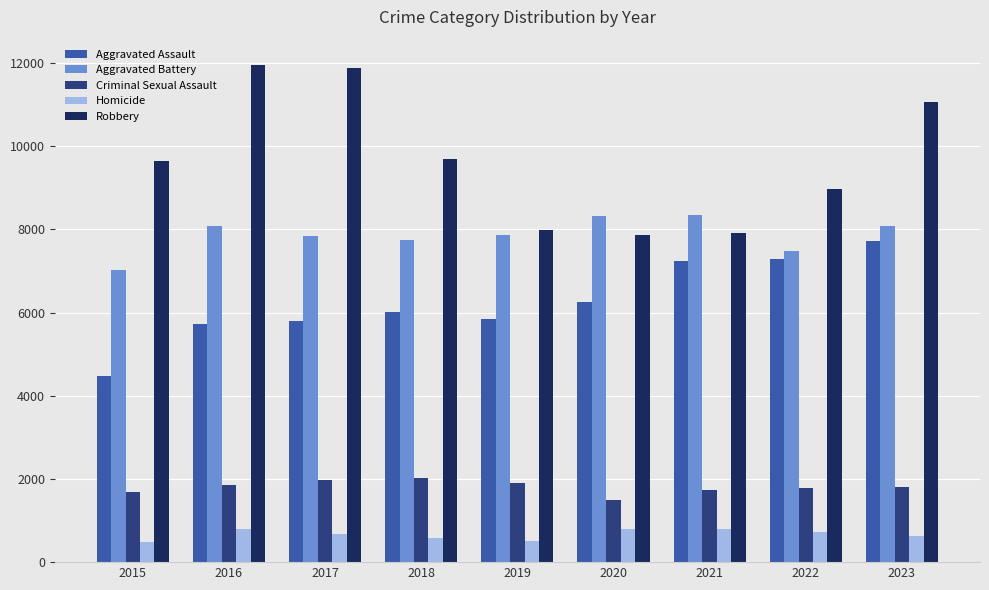

Between 2015 and 2021, which series saw the biggest shift?

Aggravated Assault